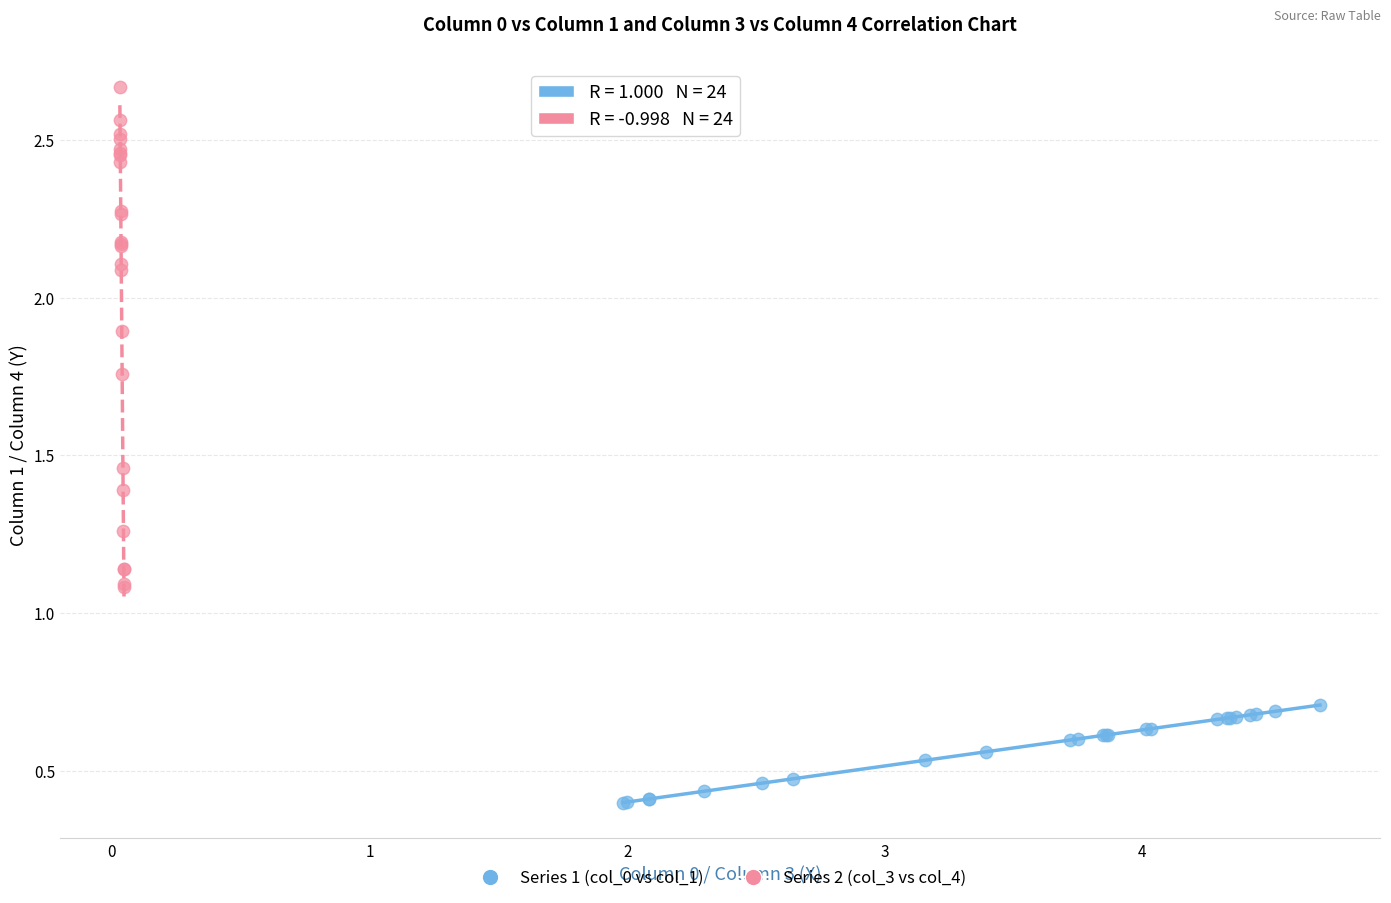

Which series has the widest spread of Y values?

Series 2 (col_3 vs col_4)